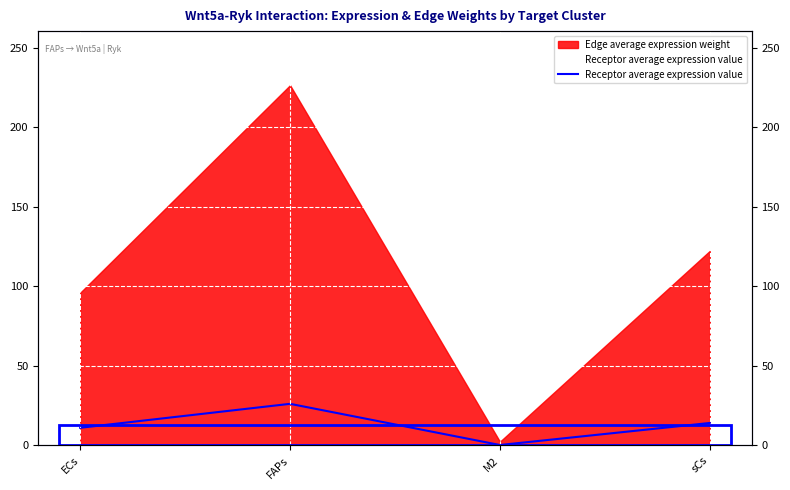

What is the label of the 4th point from the right?

ECs